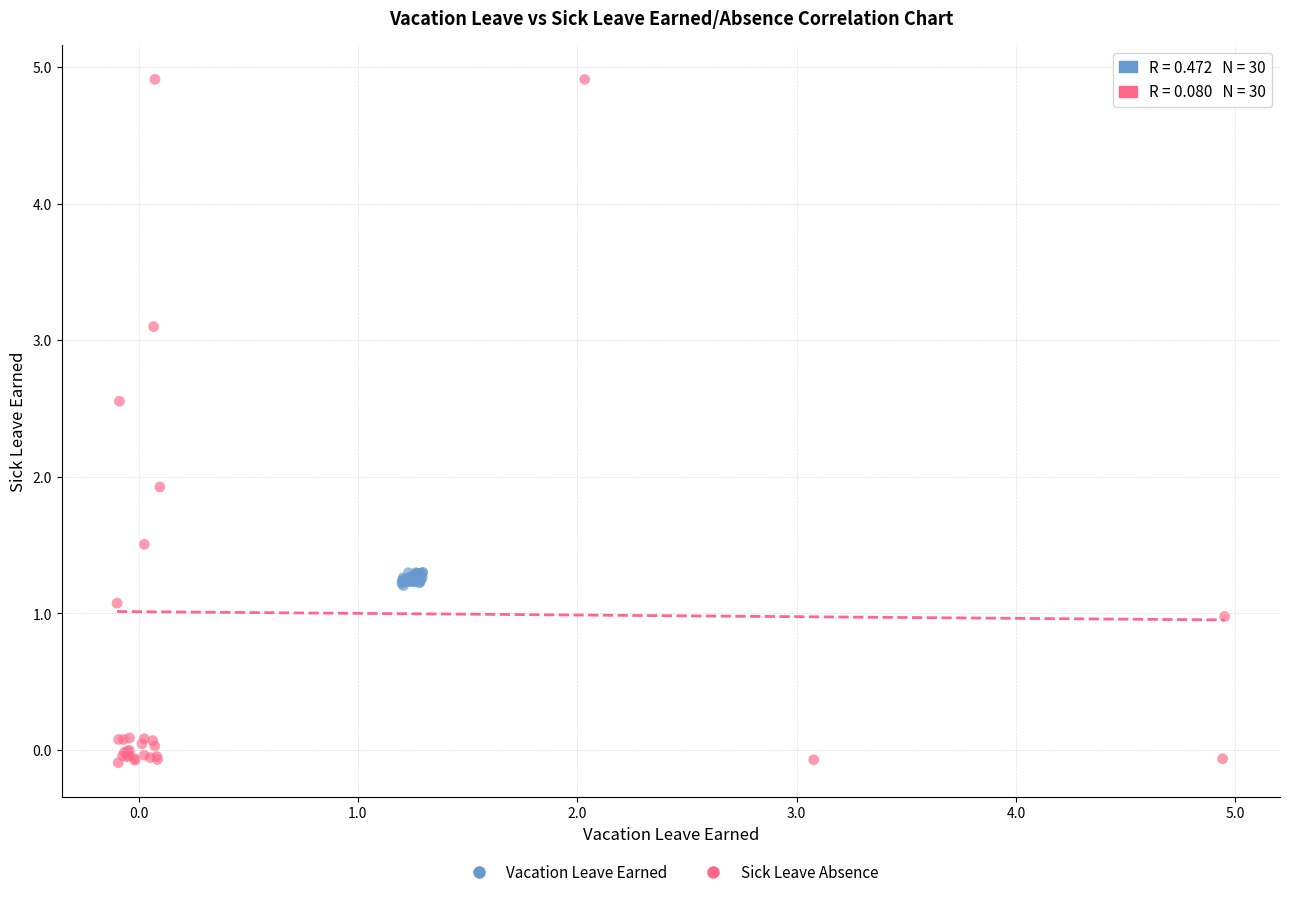

Which series reaches the minimum Y coordinate?

Sick Leave Absence